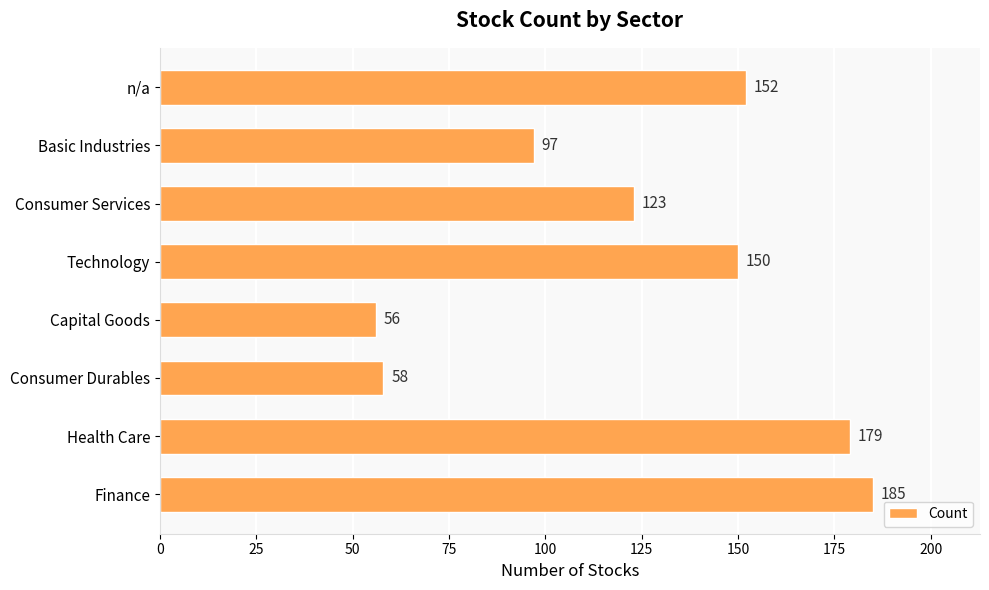

The chart shows a value of 66 at n/a. True or false?

False